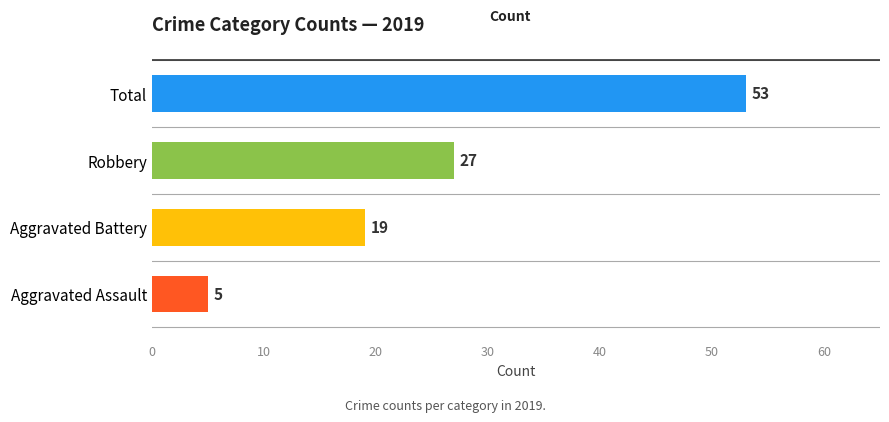

Are the bars horizontal?

Yes